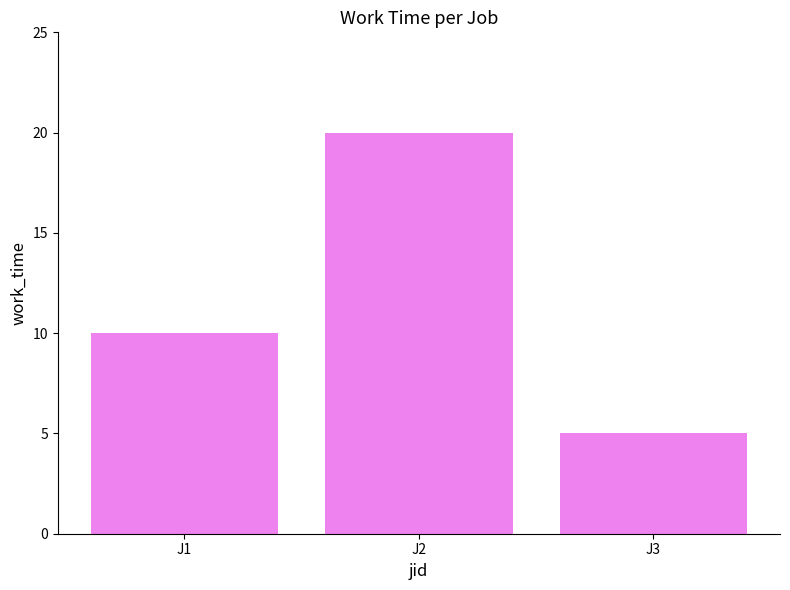

Reading left to right, list all the values displayed in this chart.

J1=10	J2=20	J3=5